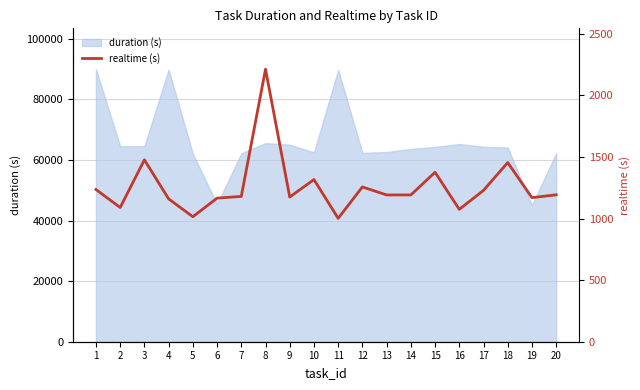

Which category has the lowest value across all series?

11